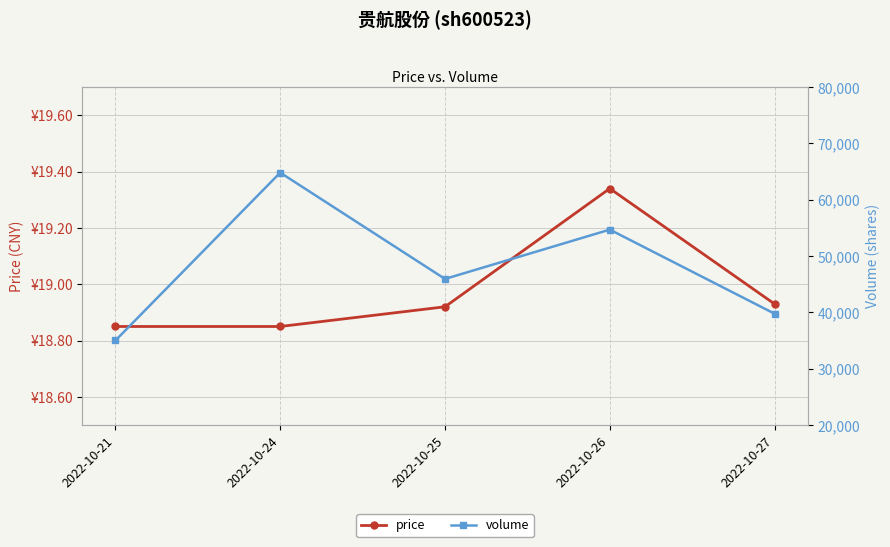

List the labels in order of price value, largest first.

2022-10-26, 2022-10-27, 2022-10-25, 2022-10-21, 2022-10-24